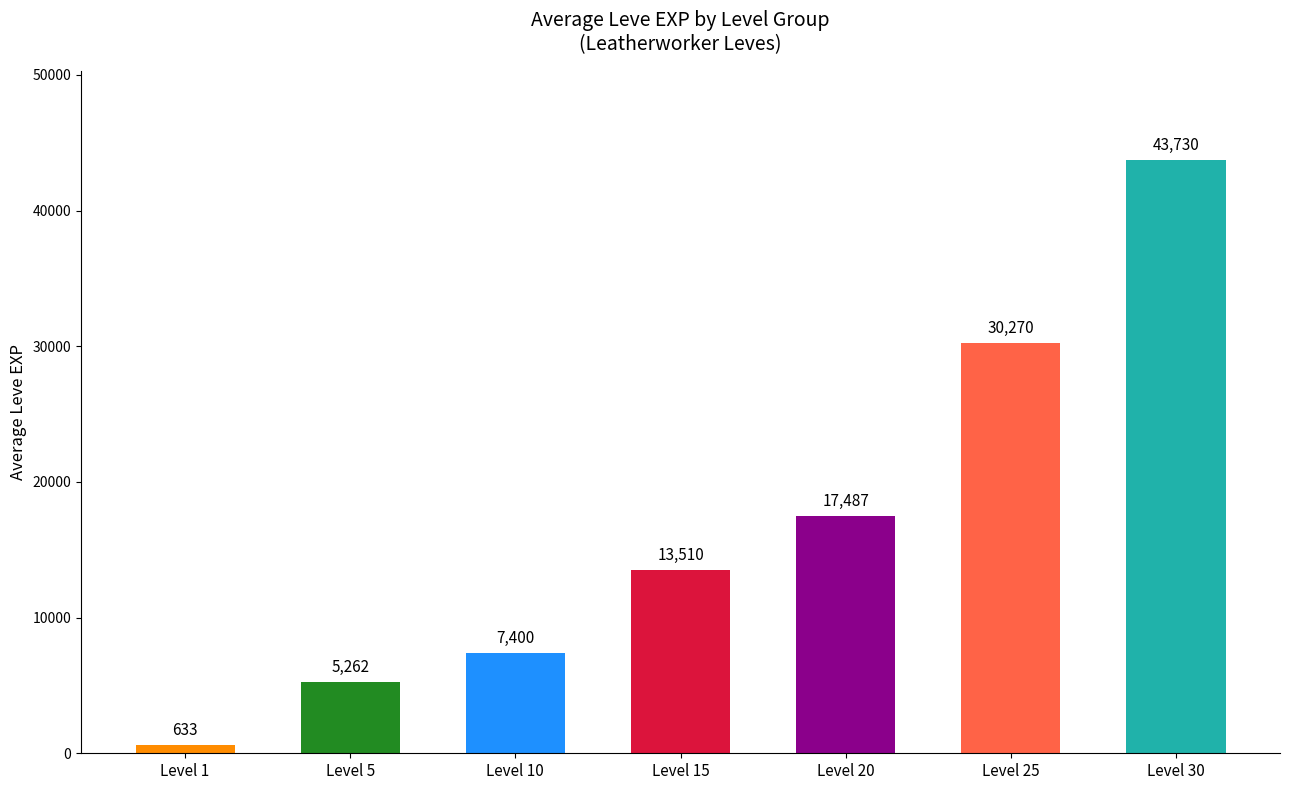

List the labels in order of value, largest first.

Level 30, Level 25, Level 20, Level 15, Level 10, Level 5, Level 1